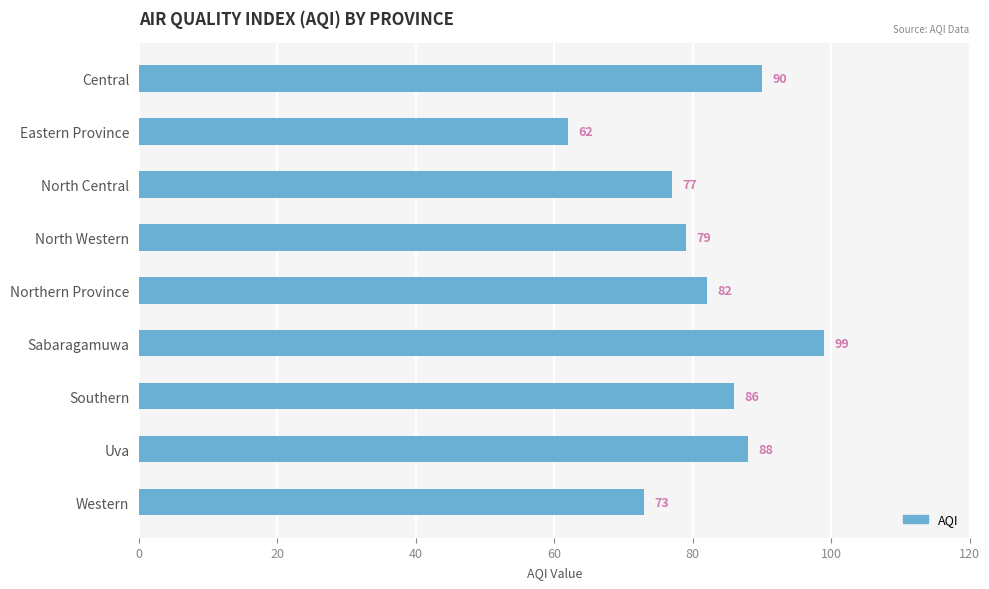

Is it true that the value at Southern is 86?

True